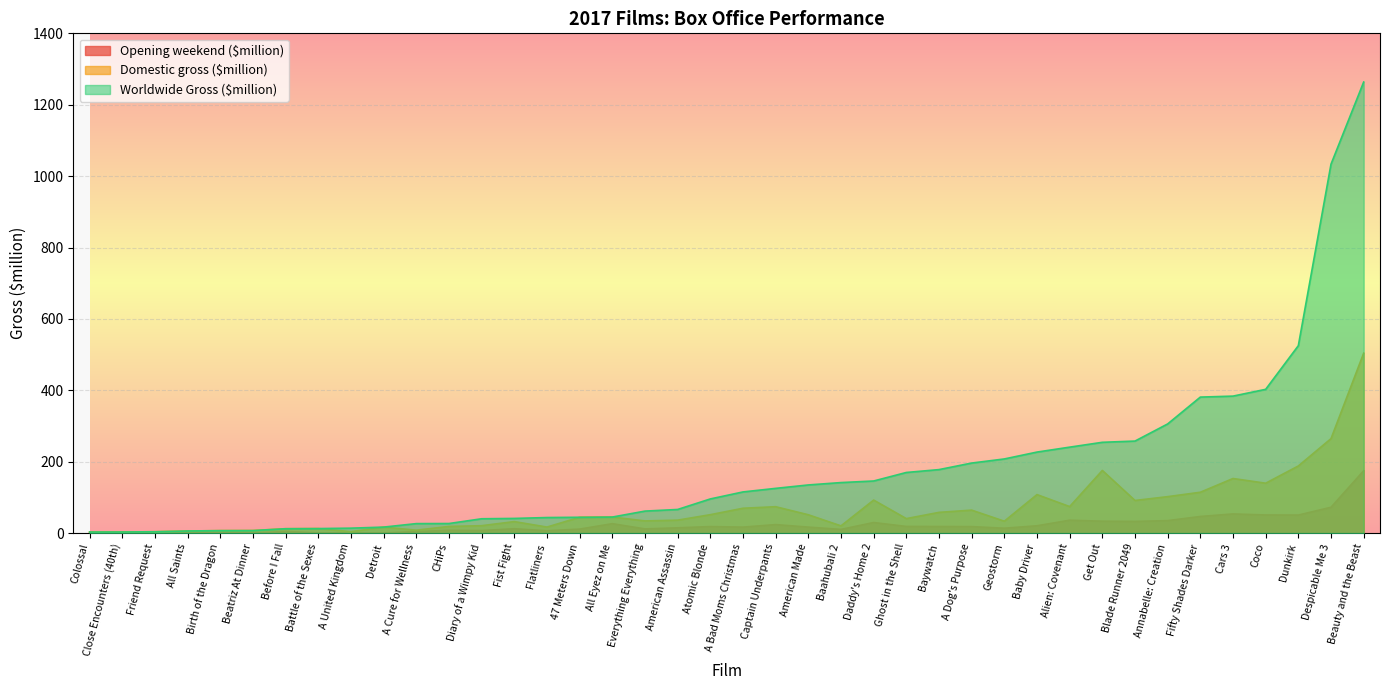

The Domestic gross ($million) series shows 91.4 at Blade Runner 2049. True or false?

True